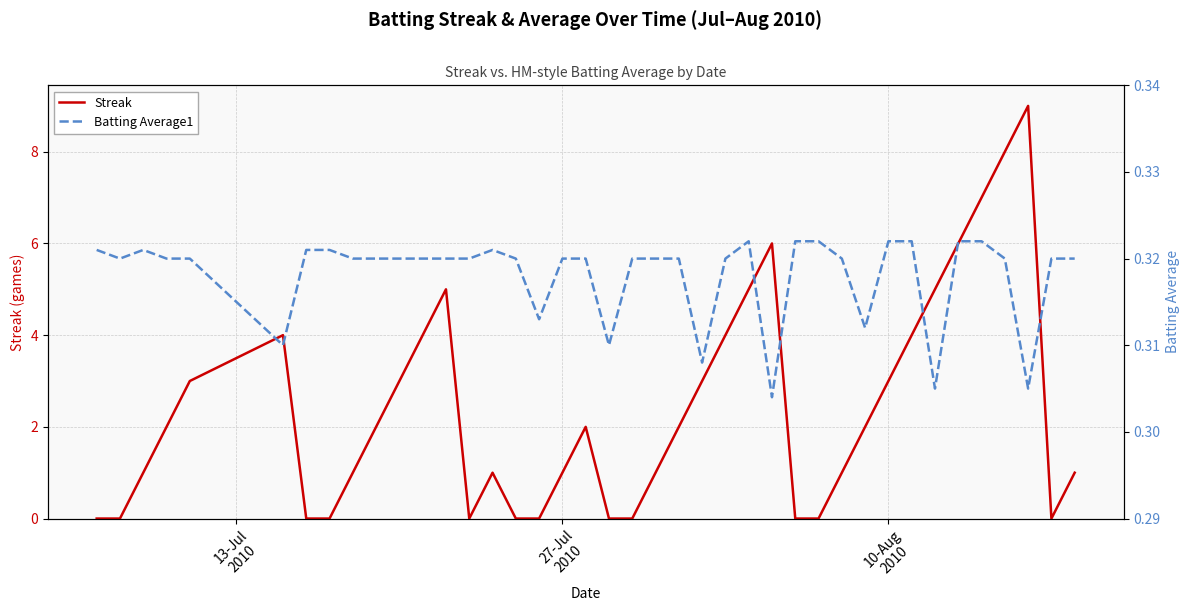

What is the maximum value for Streak?

9